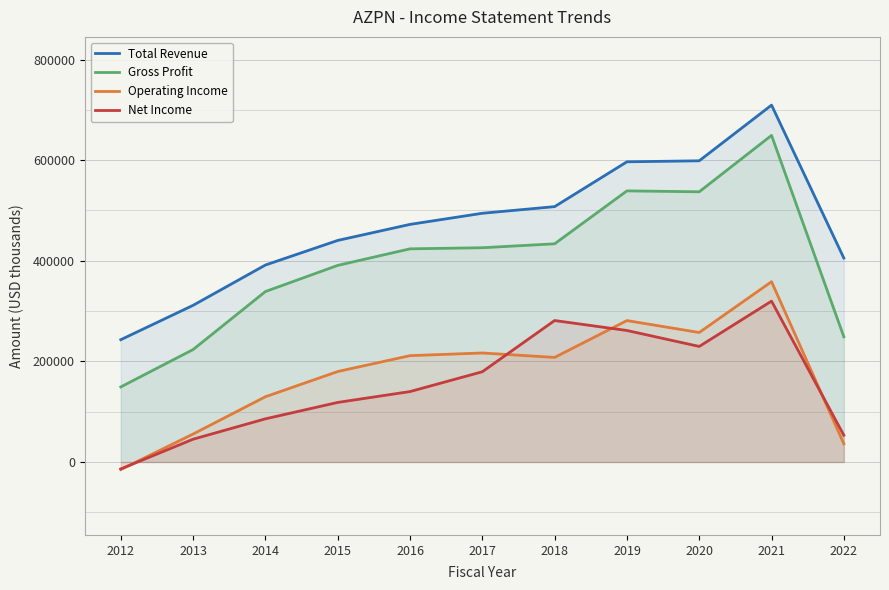

What is the value of the Net Income point at the 3rd from the left?

85800